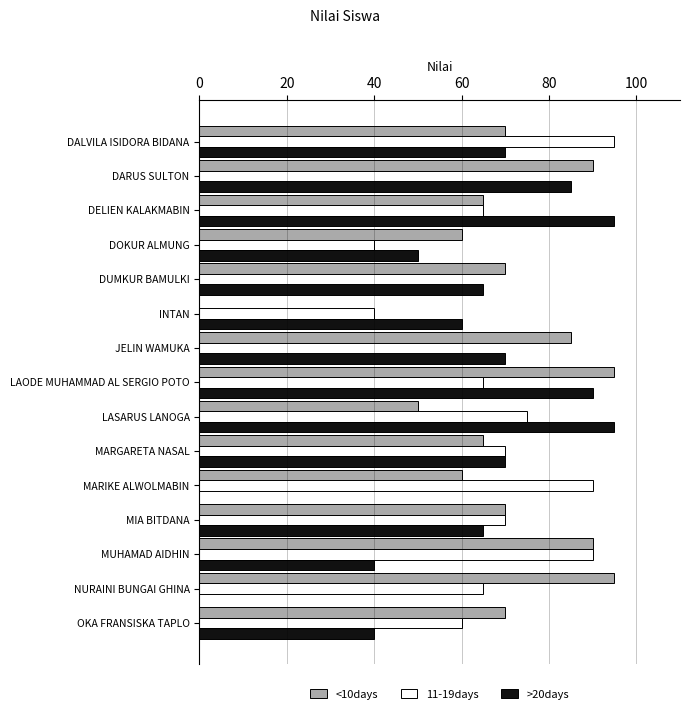

Is it true that <10days equals 10 at LASARUS LANOGA?

False